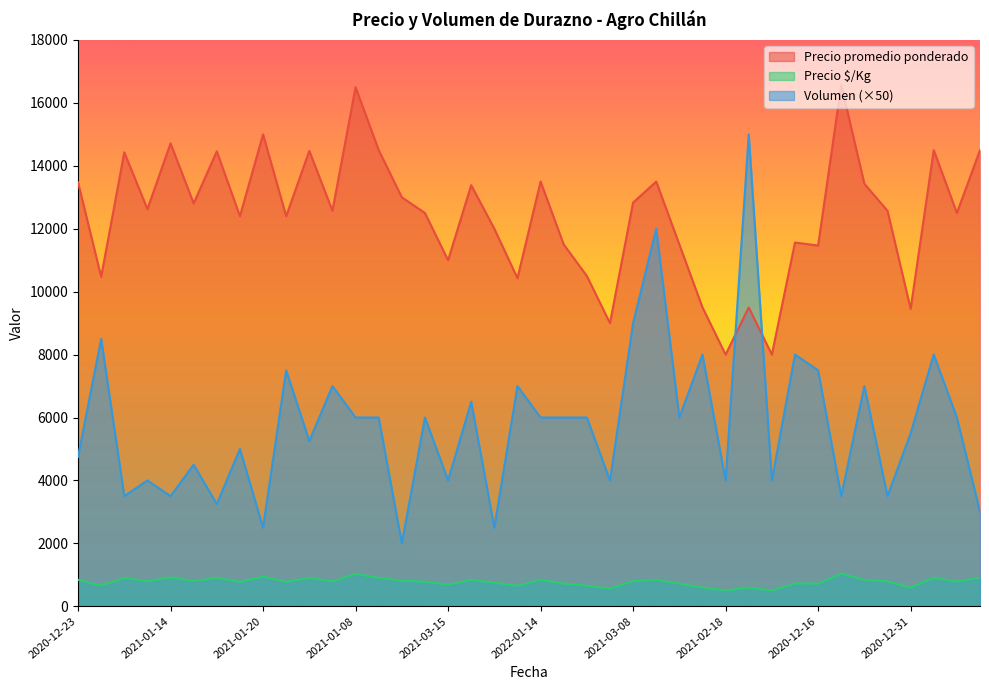

Does the chart display data point markers on the line(s)?

No